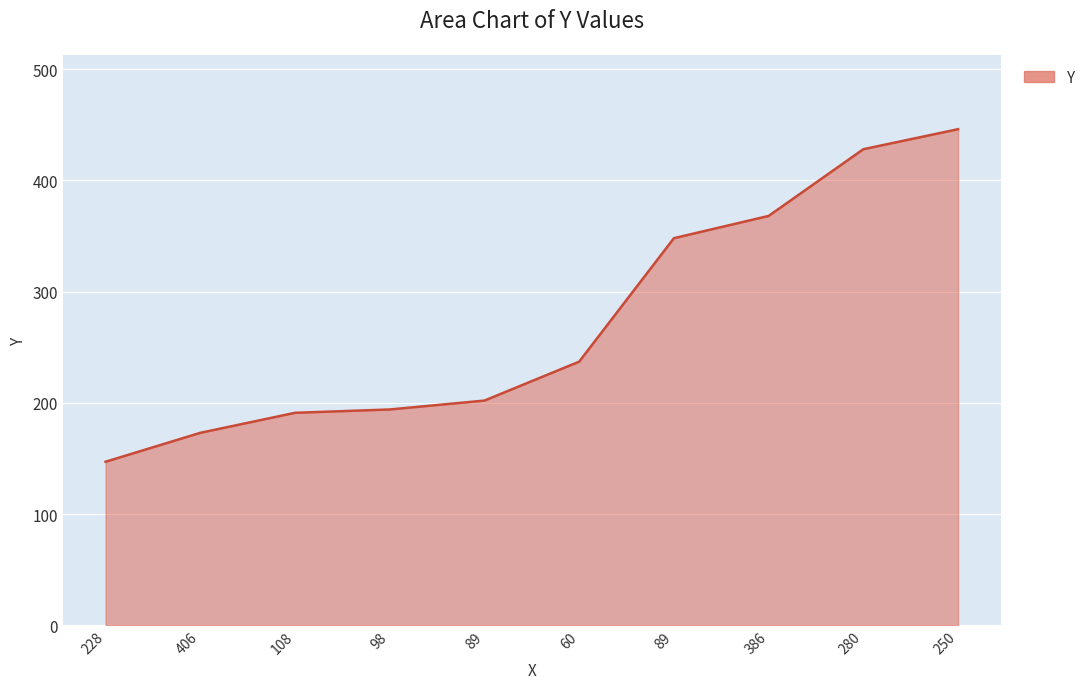

Approximately how many times larger is the value at 89 compared to 406?

1.2